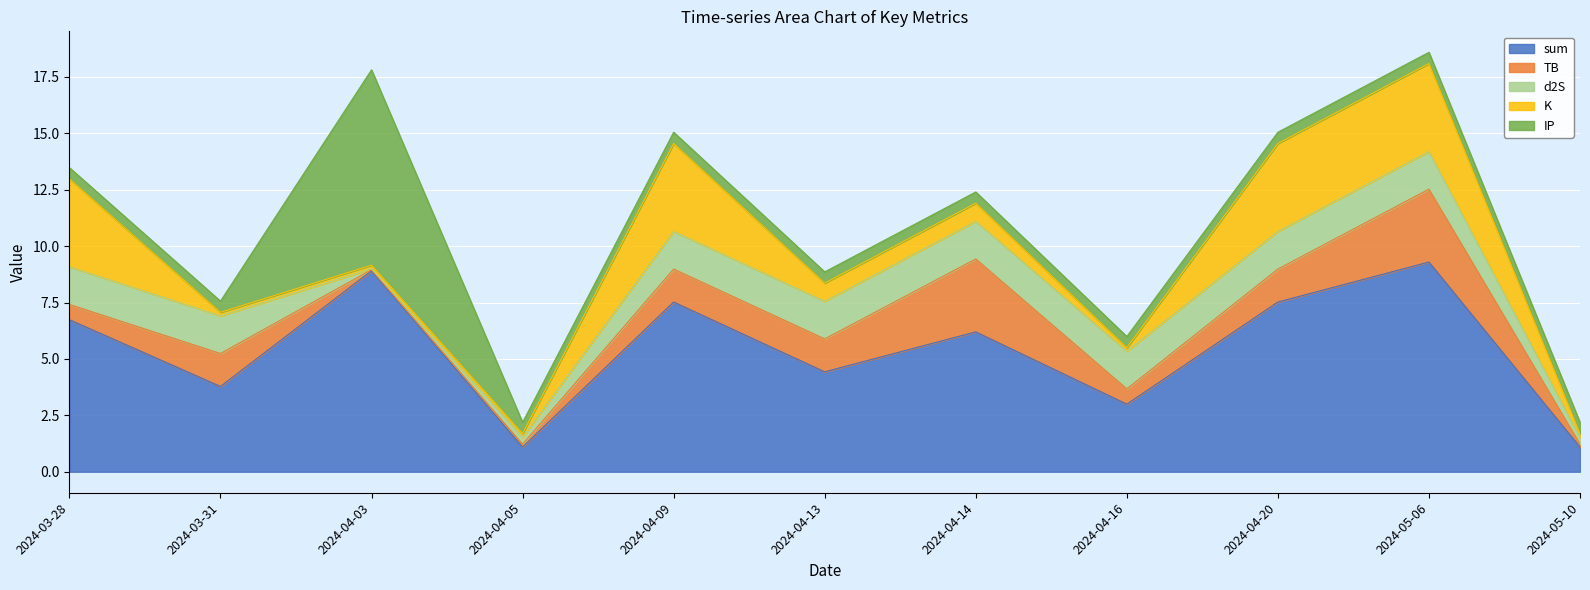

What is the greatest value displayed?

9.3